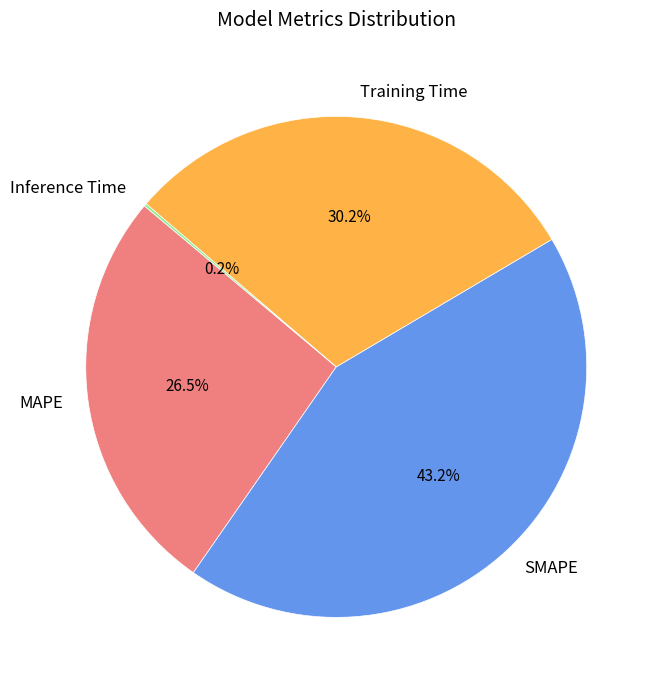

Which slice is the largest?

SMAPE